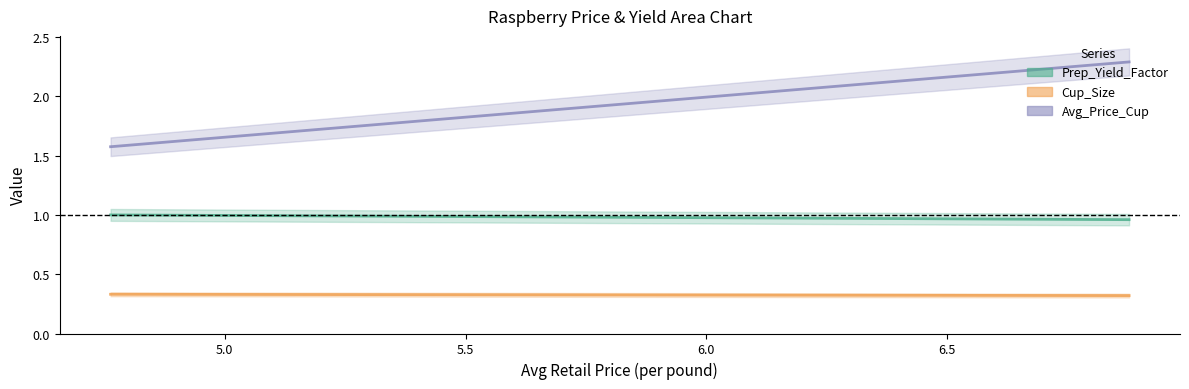

List the series in order of their overall mean, lowest first.

Cup_Size, Prep_Yield_Factor, Avg_Price_Cup